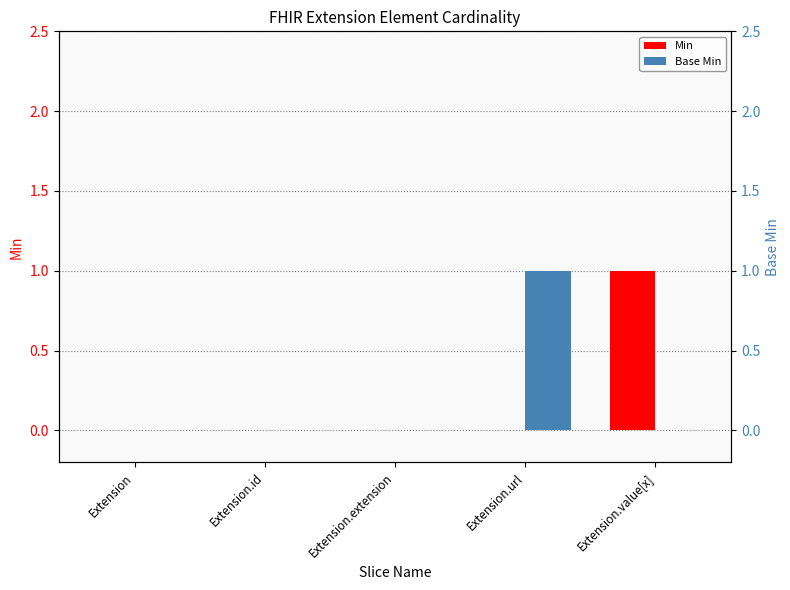

Reading left to right, list all the values displayed in this chart.

Min: Extension=0	Extension.id=0	Extension.extension=0	Extension.url=0	Extension.value[x]=1
Base Min: Extension=0	Extension.id=0	Extension.extension=0	Extension.url=1	Extension.value[x]=0